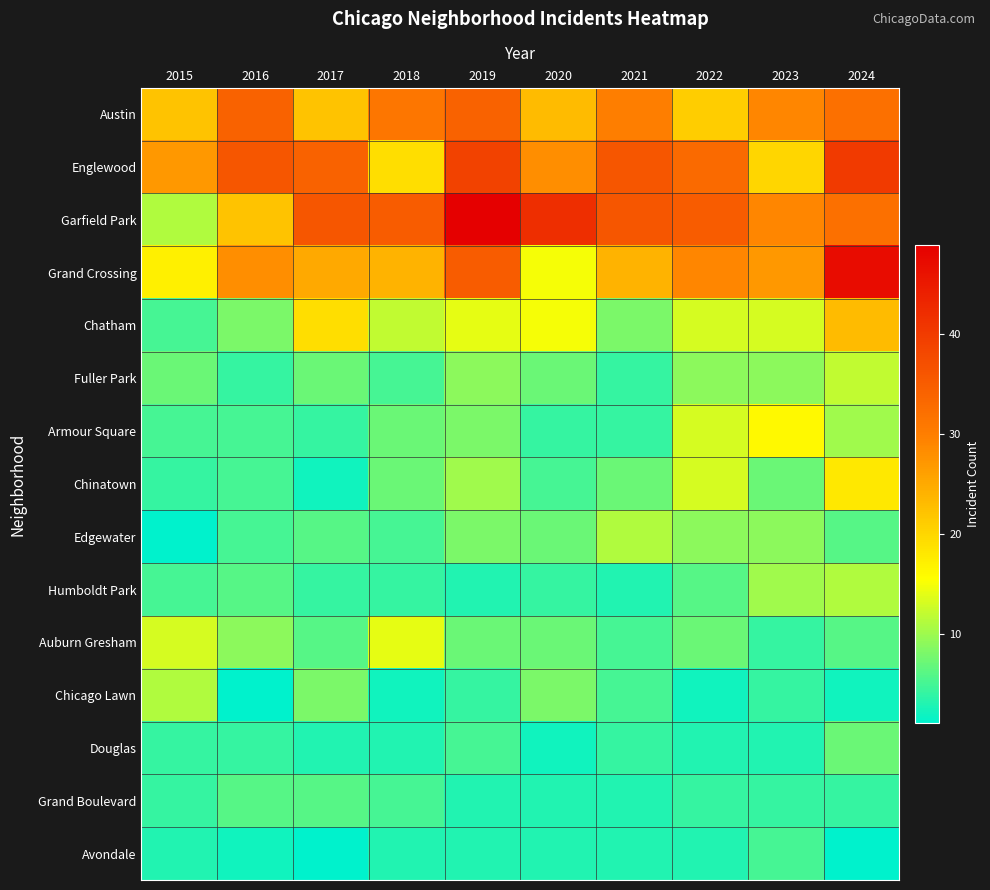

Which series changed the most between 2016 and 2020?

Garfield Park